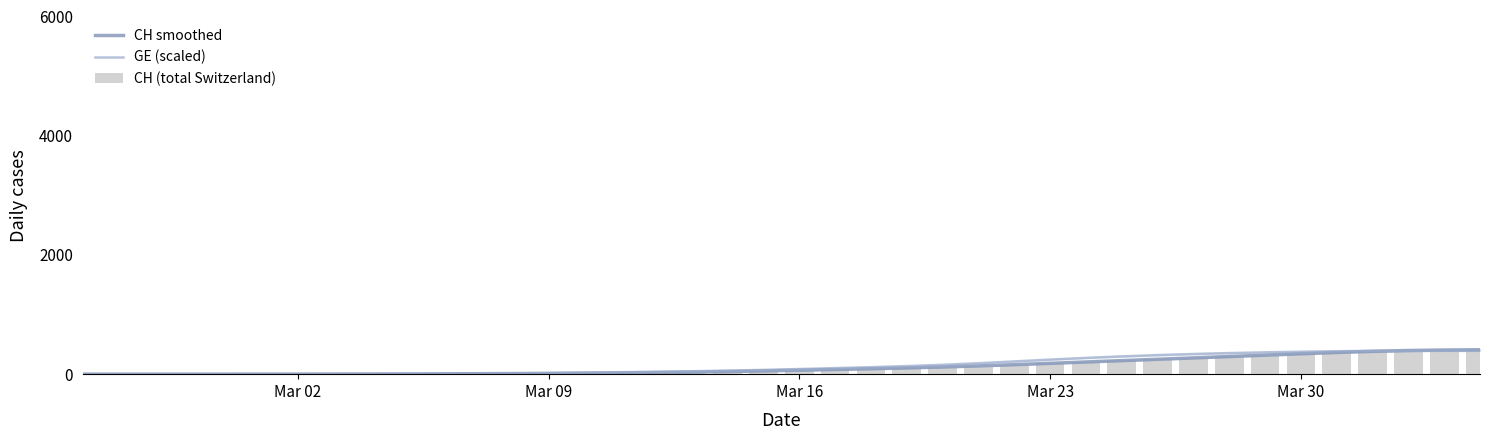

Reading left to right, extract all data points from this chart.

CH smoothed: 0.0	0.0	0.0	0.1	0.2	0.4	0.9	1.6	2.5	3.8	5.5	7.7	10.4	13.6	17.4	21.9	27.5	34.7	43.8	54.4	66.1	78.4	91.1	104.7	120.3	138.6	159.4	181.7	204.5	227.4	250.1	272.8	295.8	319.2	342.7	364.8	383.3	396.8	405.1	408.9
GE (scaled): 0.0	0.0	0.0	0.0	0.0	0.0	0.0	0.1	0.2	0.8	2.3	5.4	10.4	17.0	24.6	32.4	40.2	48.8	59.1	71.5	85.9	101.4	117.6	135.5	157.3	183.8	213.9	244.4	272.9	298.2	320.1	338.6	353.7	366.0	376.2	384.4	390.3	393.4	394.3	394.3
CH (total Switzerland): 0.0	0.0	0.0	0.0	0.0	0.0	0.0	1.0	3.0	2.0	5.0	7.0	7.0	14.0	18.0	20.0	23.0	27.0	44.0	51.0	61.0	86.0	88.0	104.0	109.0	126.0	160.0	190.0	196.0	232.0	249.0	273.0	299.0	309.0	342.0	373.0	405.0	408.0	411.0	415.0